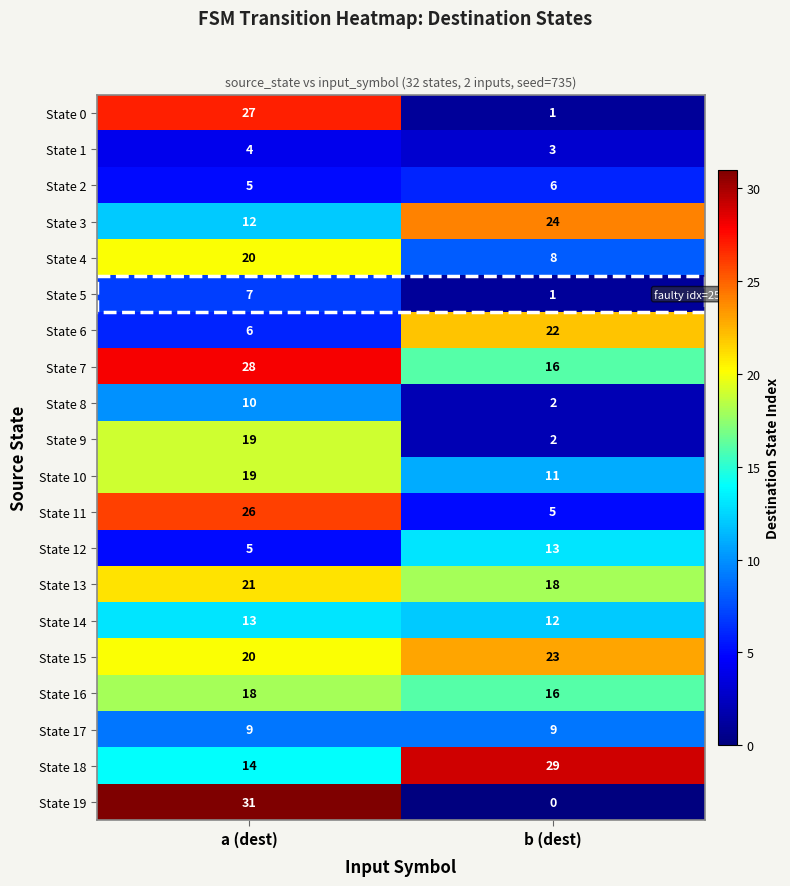

Is it true that State 12 equals 5 at a (dest)?

True